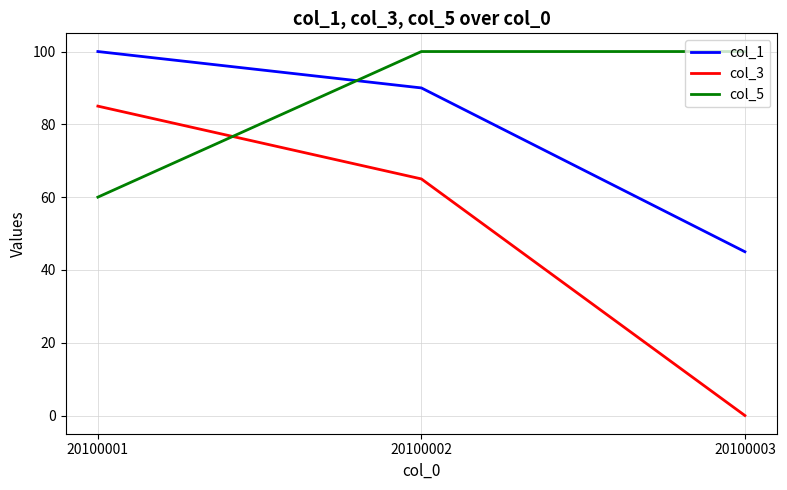

List the labels in order of col_1 value, smallest first.

20100003, 20100002, 20100001